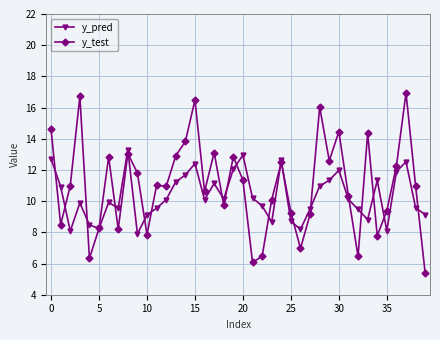

At how many categories does at least one series exceed 5?

40